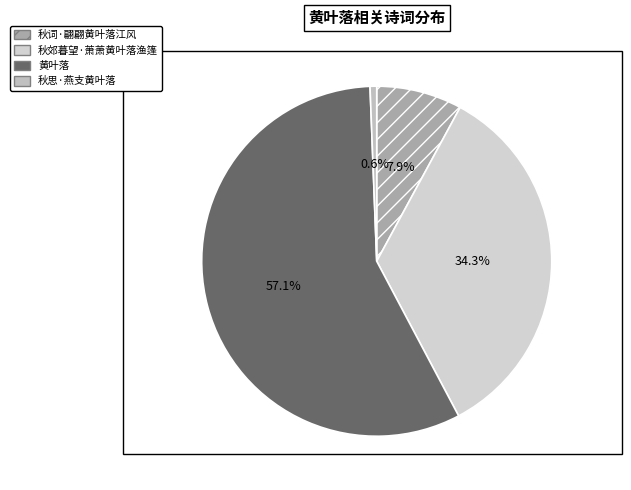

To the nearest percent, what is the combined percentage of 秋词·翩翩黄叶落江风 and 秋郊暮望·萧萧黄叶落渔篷?

42%